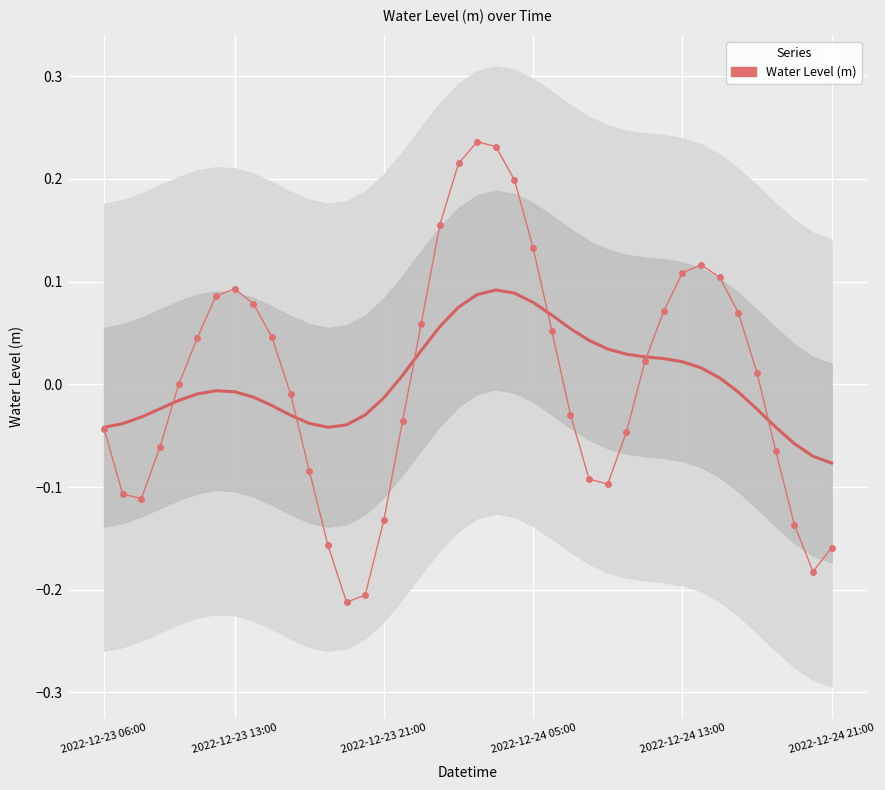

What is the greatest value displayed?

0.2